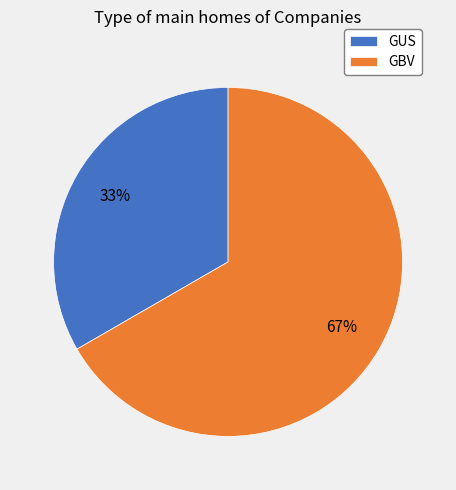

Rank the categories by value from lowest to highest.

GUS, GBV